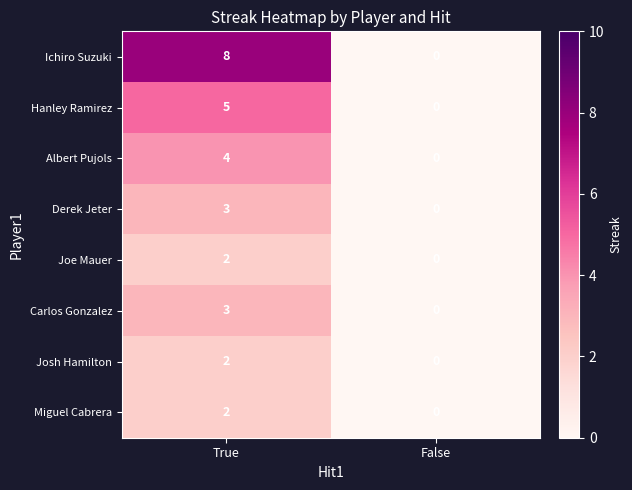

True or false: Albert Pujols has a value of 5 at True.

False